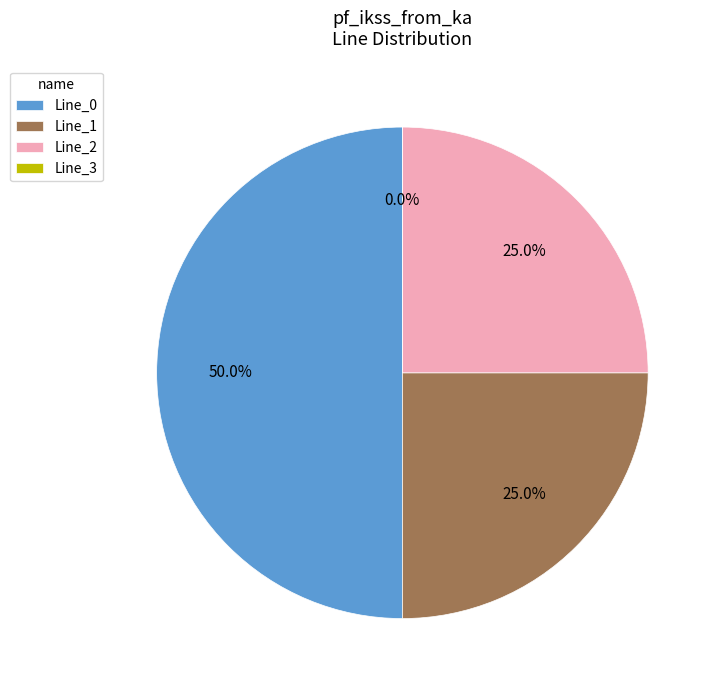

What percentage is NOT represented by Line_2?

75.0%